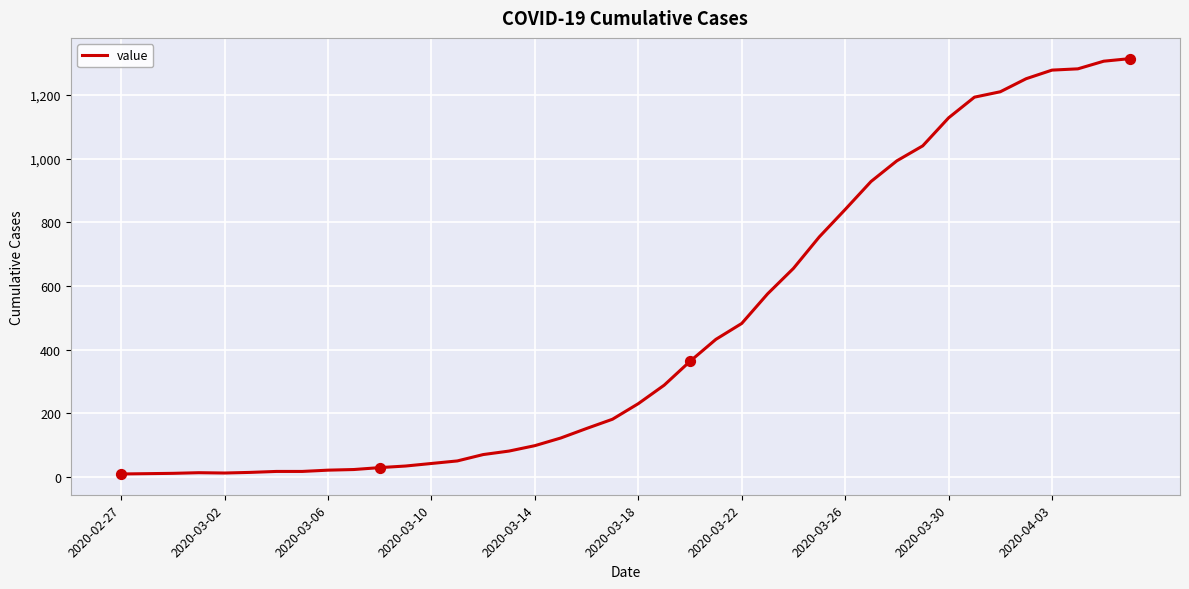

What is the maximum value shown in the chart?

1314